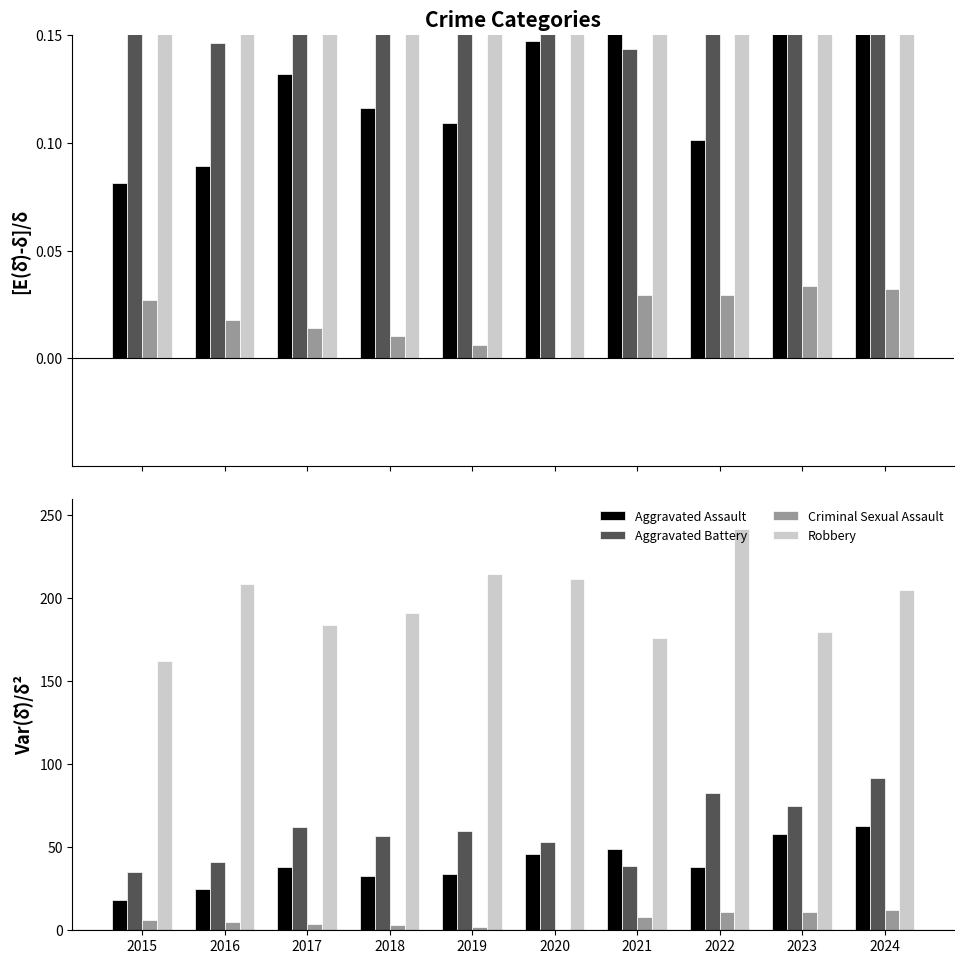

What is the approximate value of Criminal Sexual Assault at 2021, to the nearest 5?

10